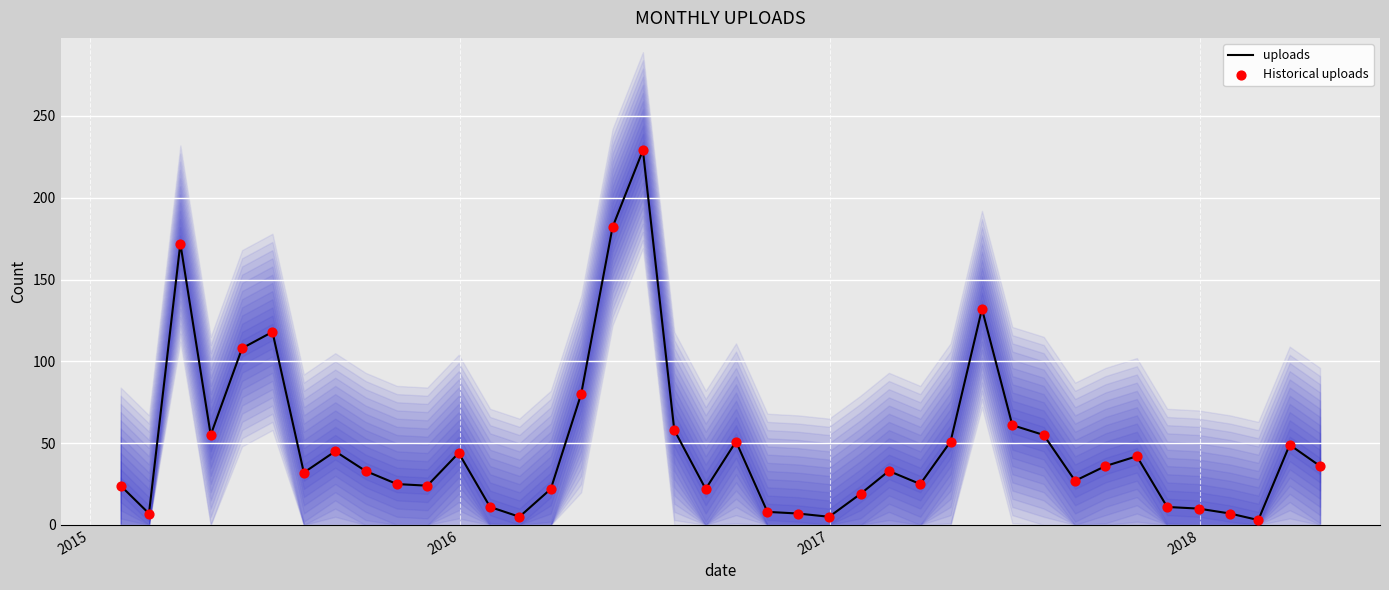

At how many categories does at least one series exceed 118?

4